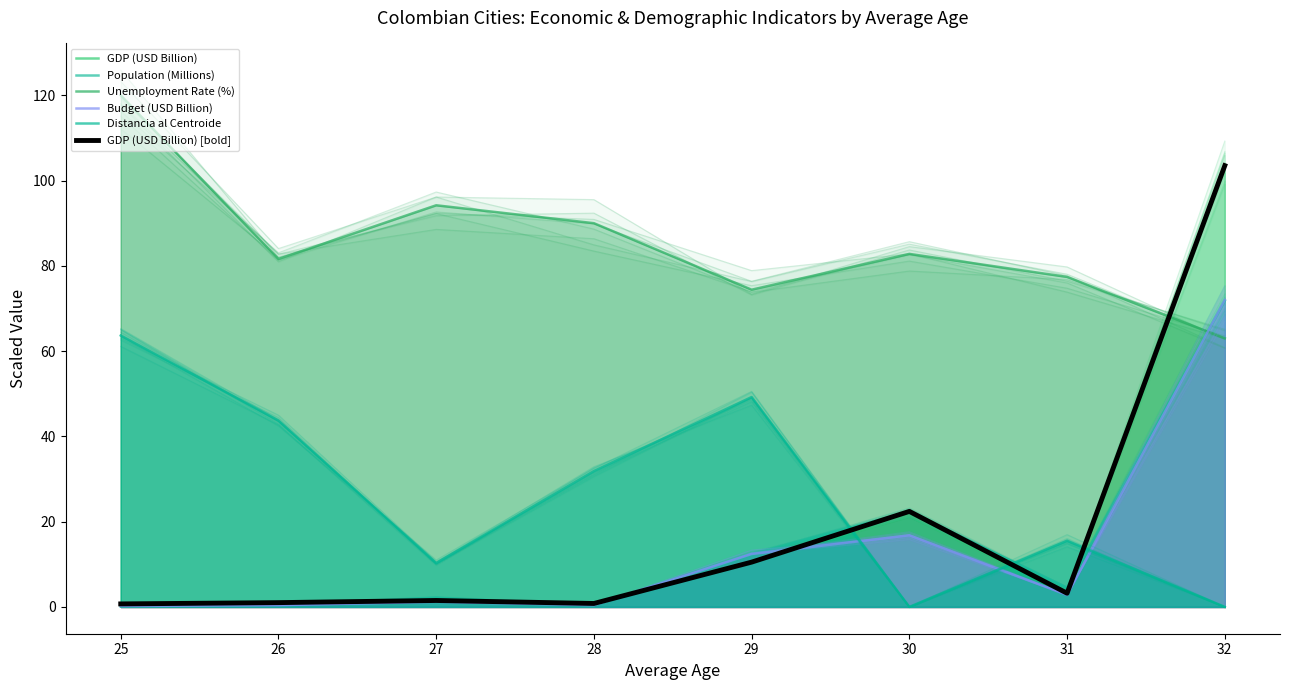

The Distancia al Centroide series shows 31.8 at 28. True or false?

True